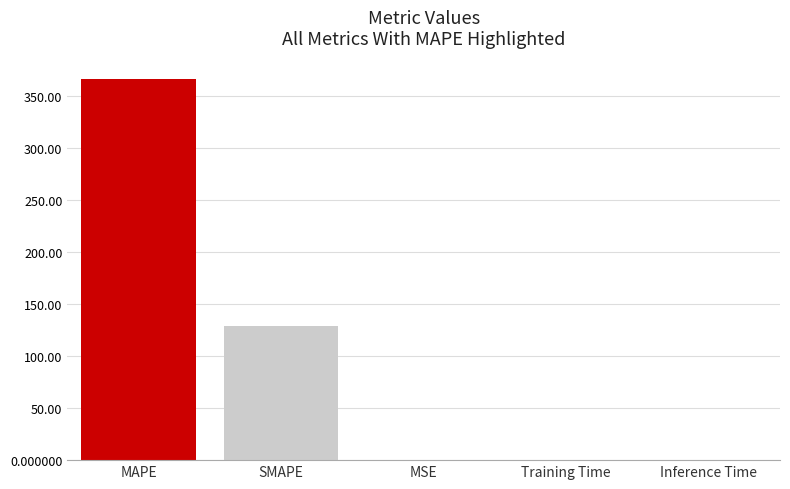

How many data points does each series have?

5